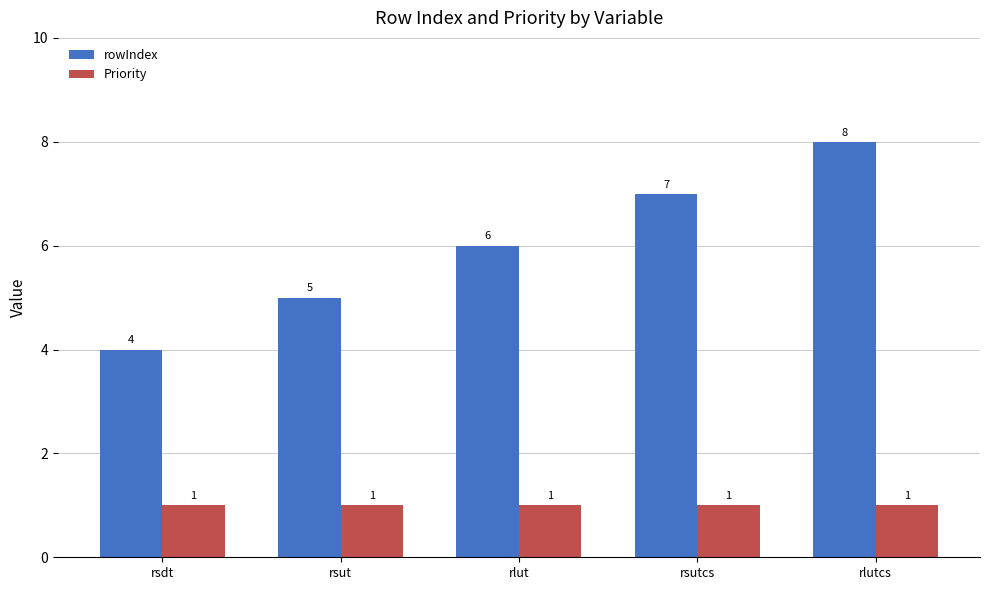

Are the bars grouped side by side (vs. stacked)?

Yes